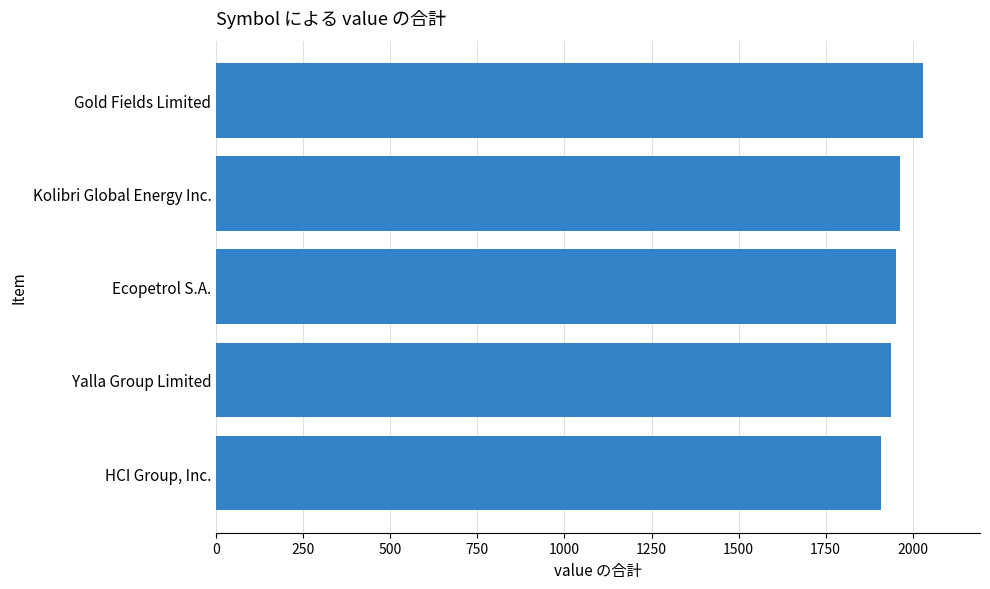

How many values are below 1952?

2